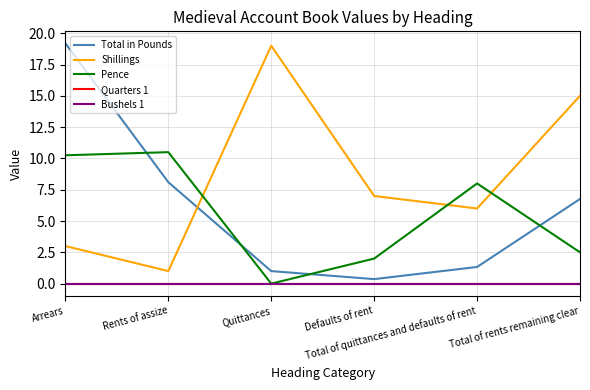

Does the chart have visible grid lines?

Yes